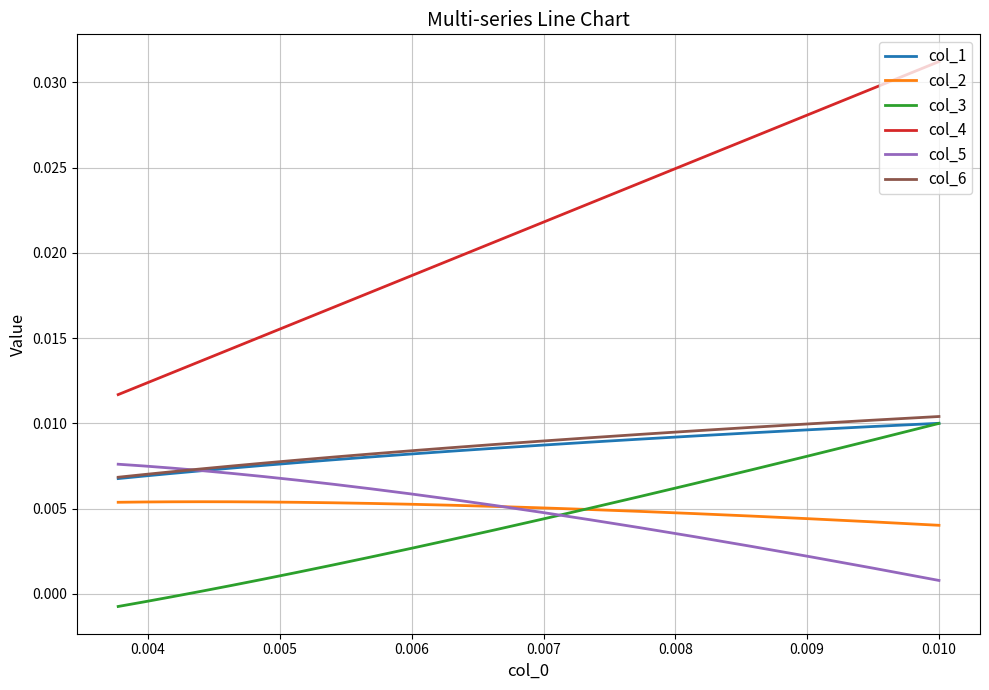

Is this an area chart (filled region under the line)?

No